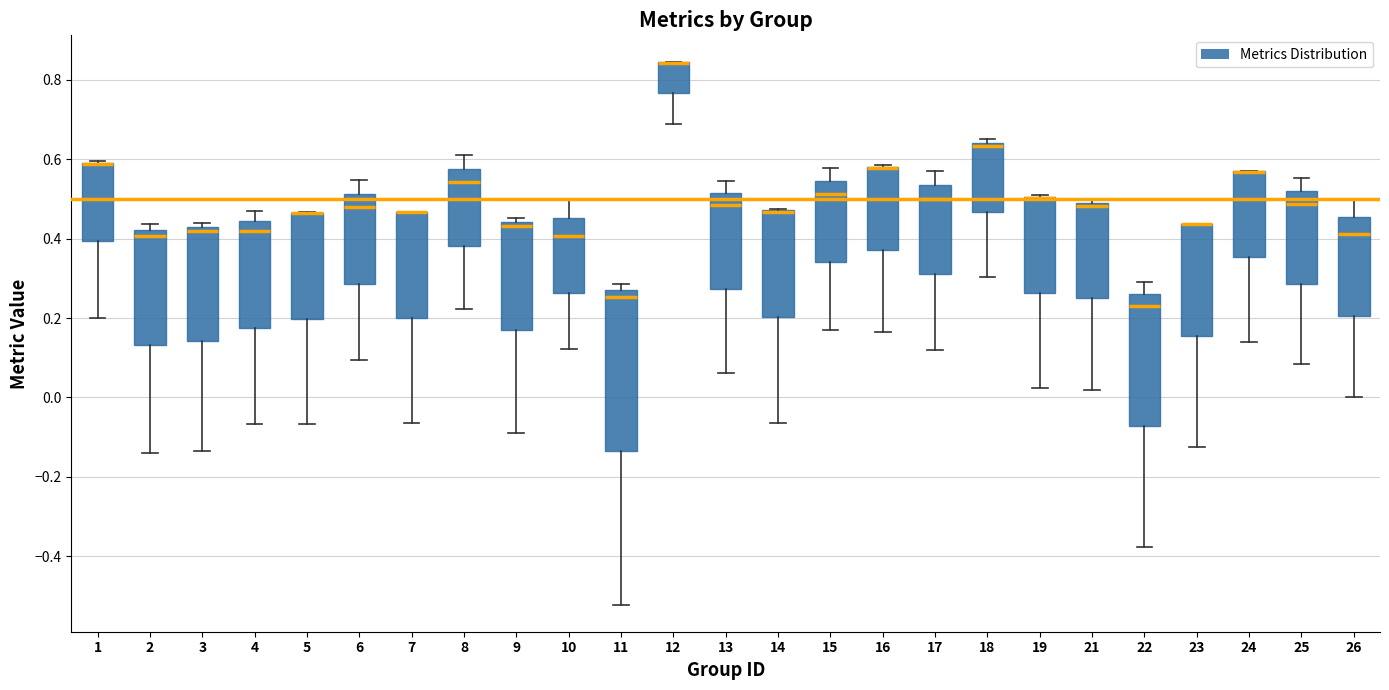

Where is the lower edge of the box at x = 17 on the y-axis? The values are not printed on the chart, so give them approximately, as read against the axis.

0.30